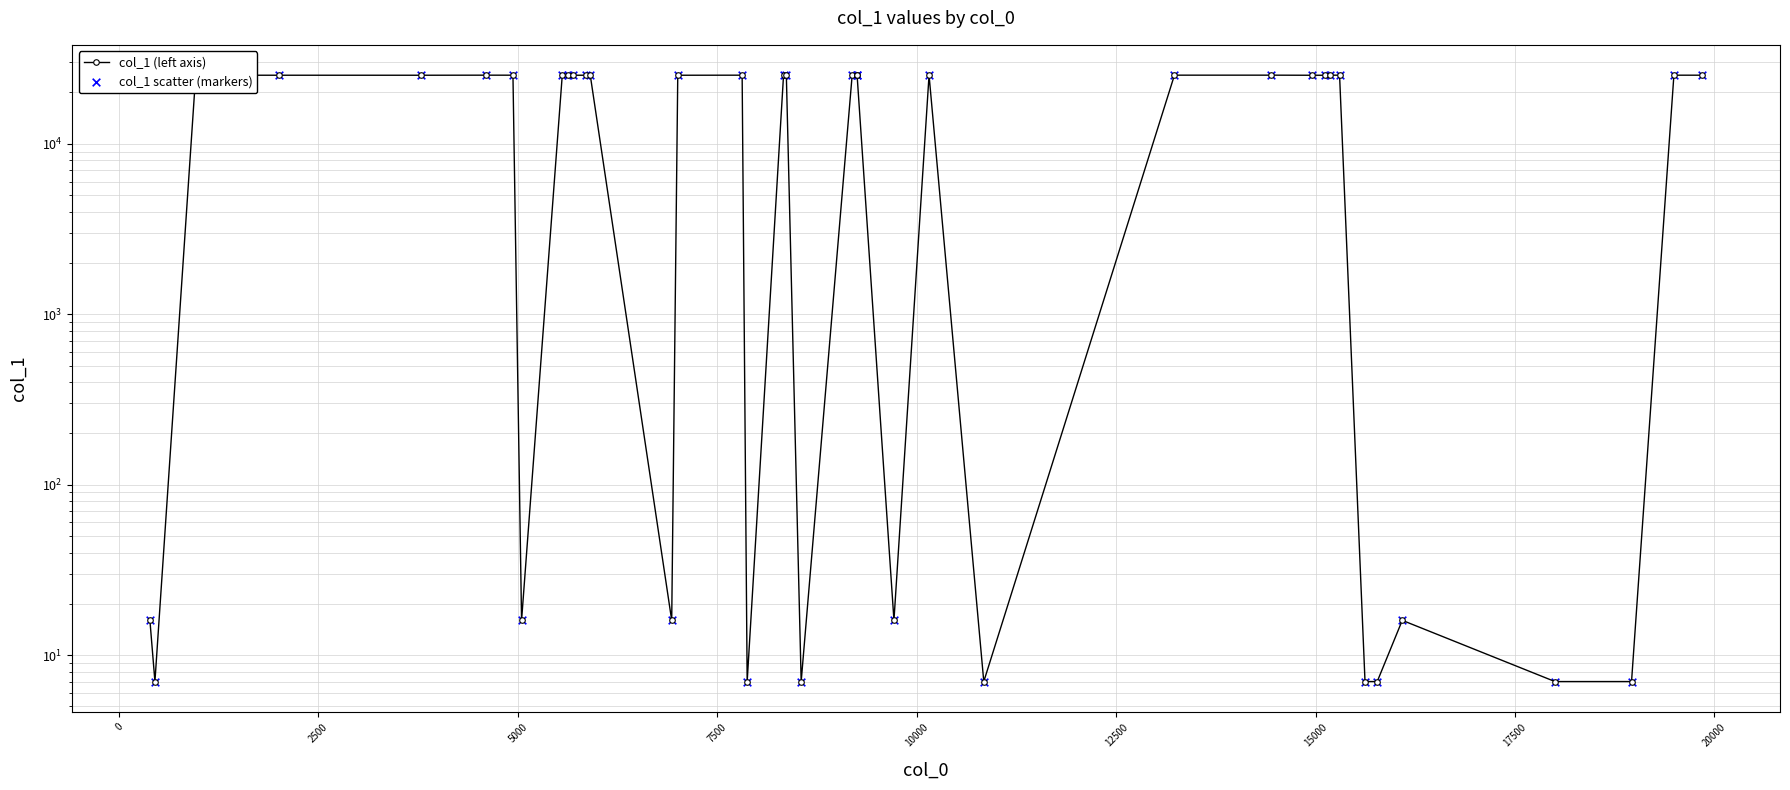

At how many categories does at least one series exceed 6001?

27